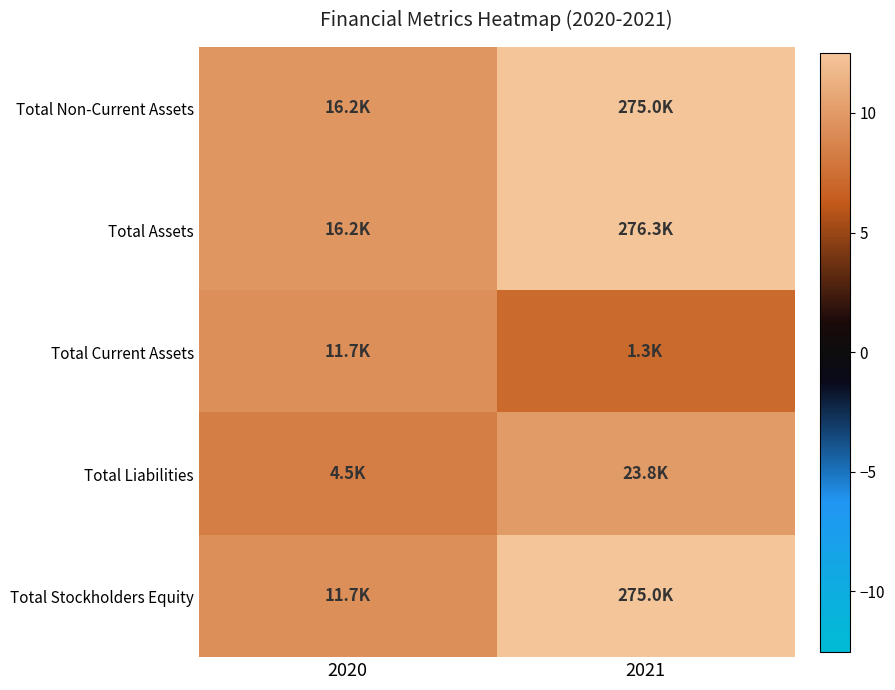

What is the spread (max minus min) of values at 2020?

1.3